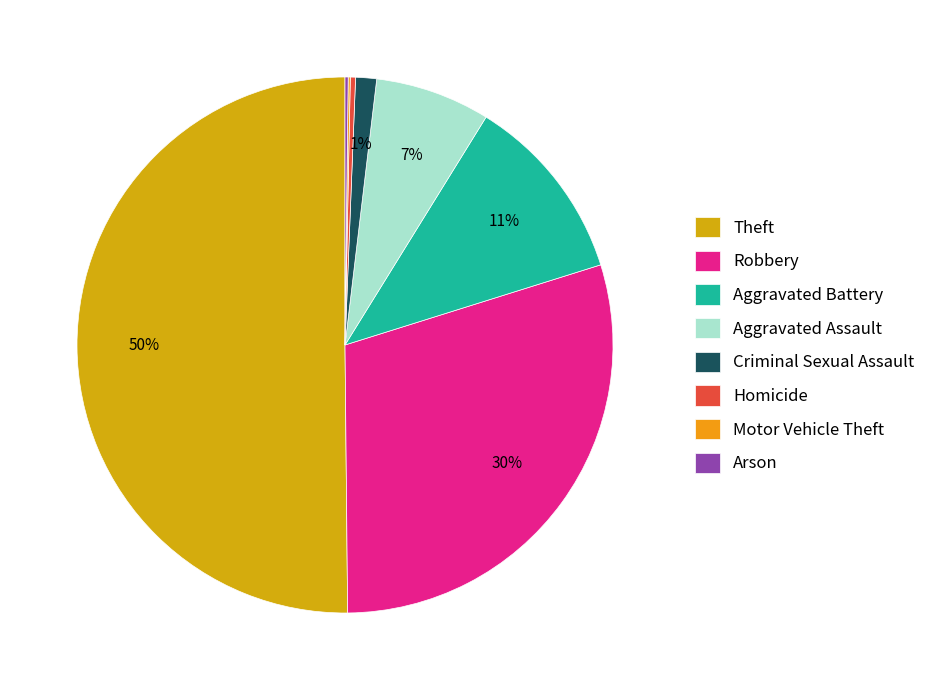

Which category accounts for the majority?

Theft